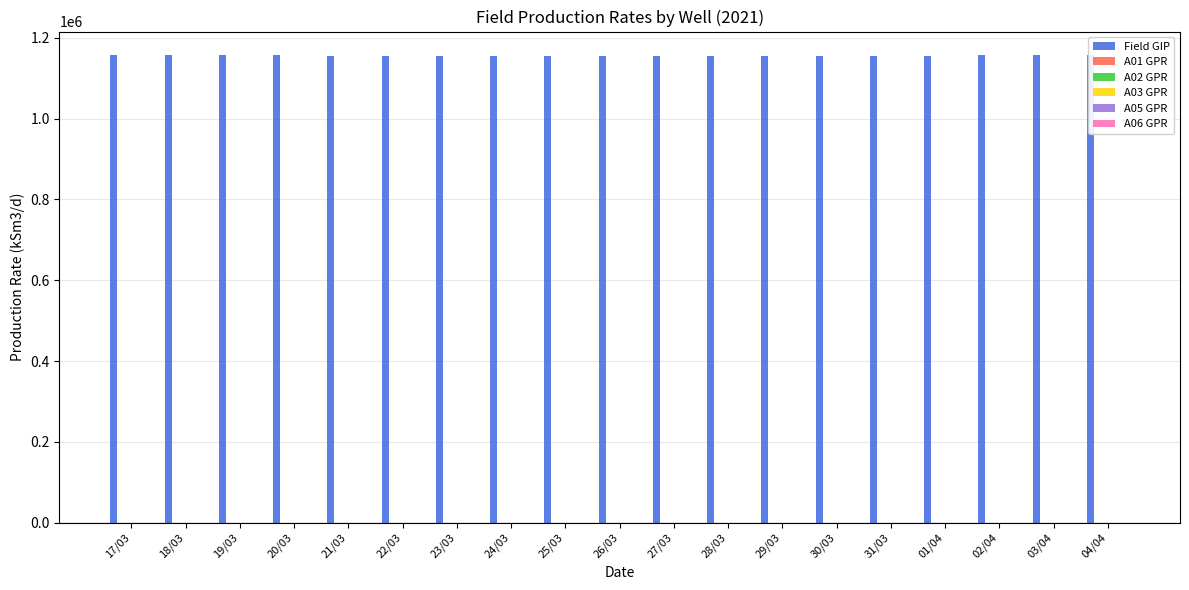

The value of Field GIP at 02/04 is 1156496.2. True or false?

True